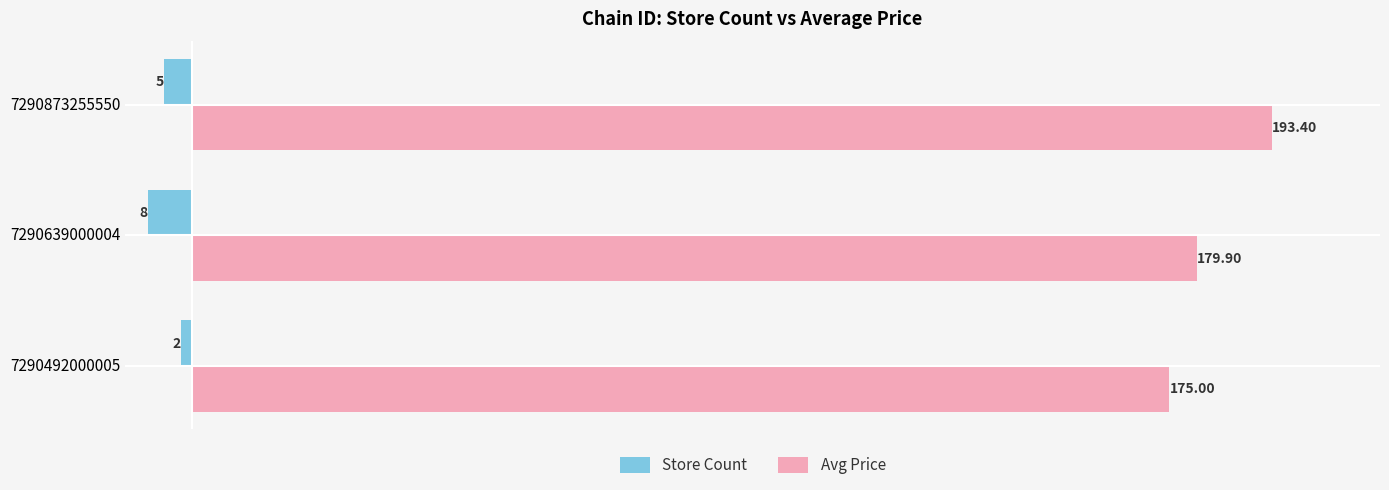

Rank the series at 7290873255550 from highest to lowest value.

Avg Price, Store Count